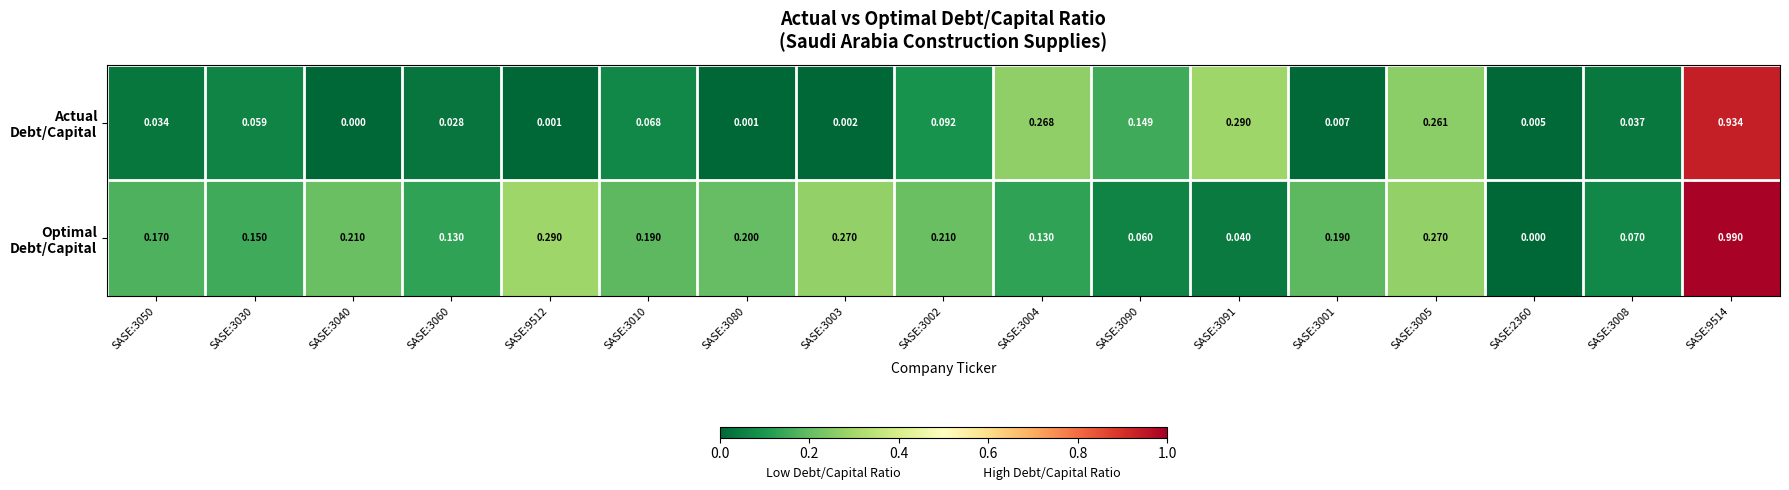

Which series has the widest spread of values?

Optimal Debt/Capital